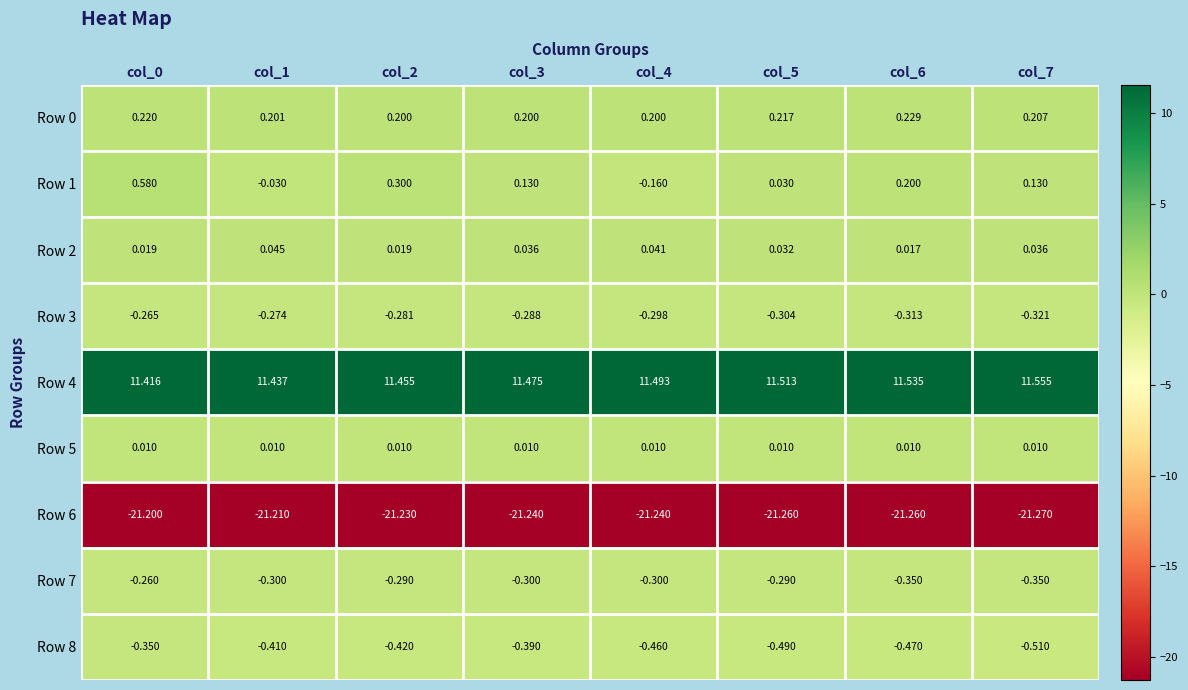

Is the value of Row 6 at col_3 greater than the value of Row 7 at col_7?

No